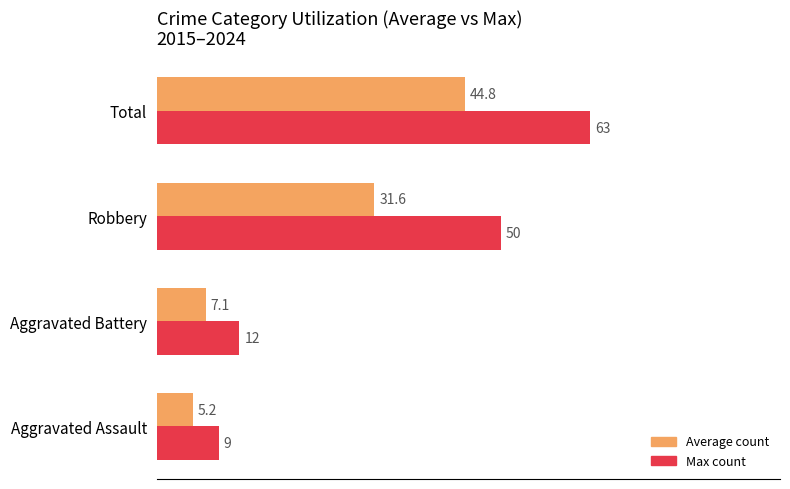

The Average count series shows 7.1 at Aggravated Battery. True or false?

True